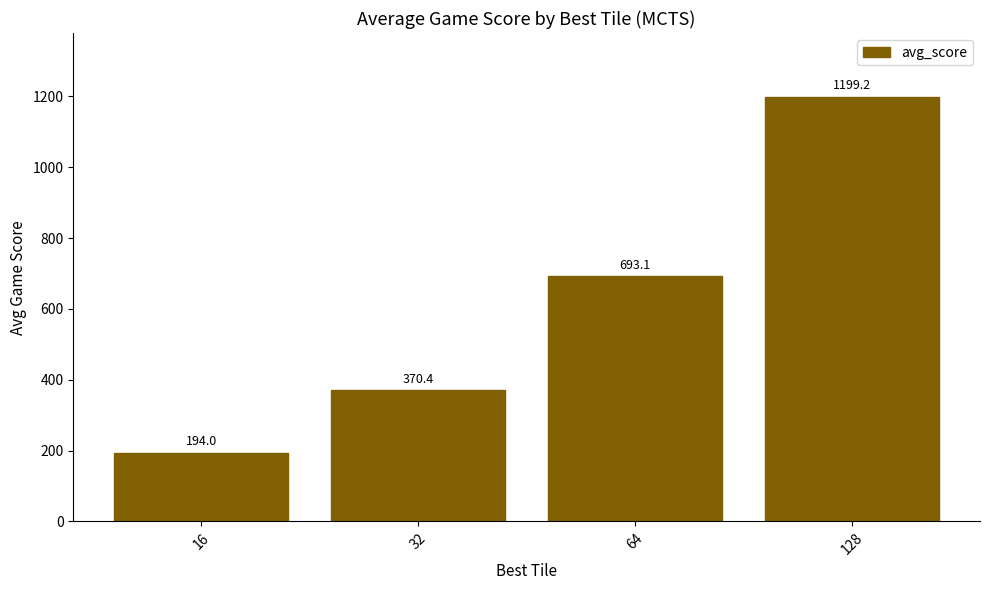

Which label corresponds to the smallest value in the chart?

16